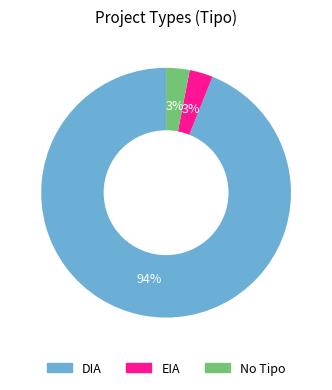

Combined, do EIA and DIA account for over 50%?

Yes